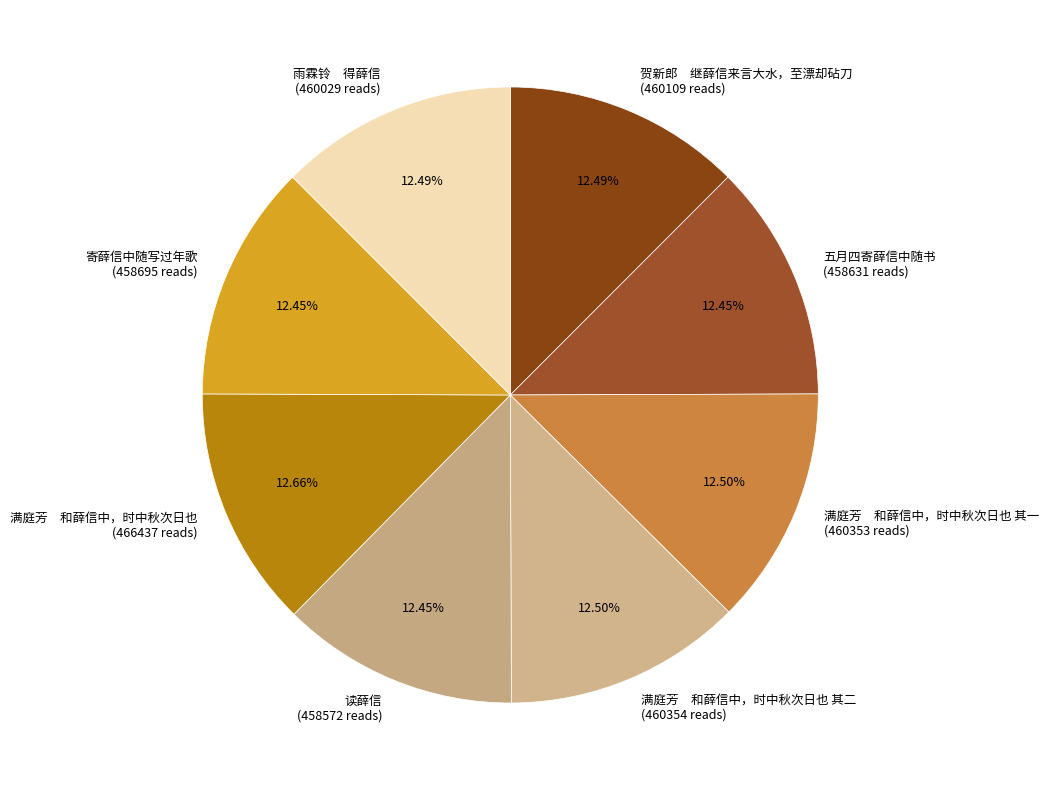

Is the sum of 贺新郎 继薛信来言大水，至漂却砧刀 (460109 reads) and 寄薛信中随写过年歌 (458695 reads) greater than half?

No